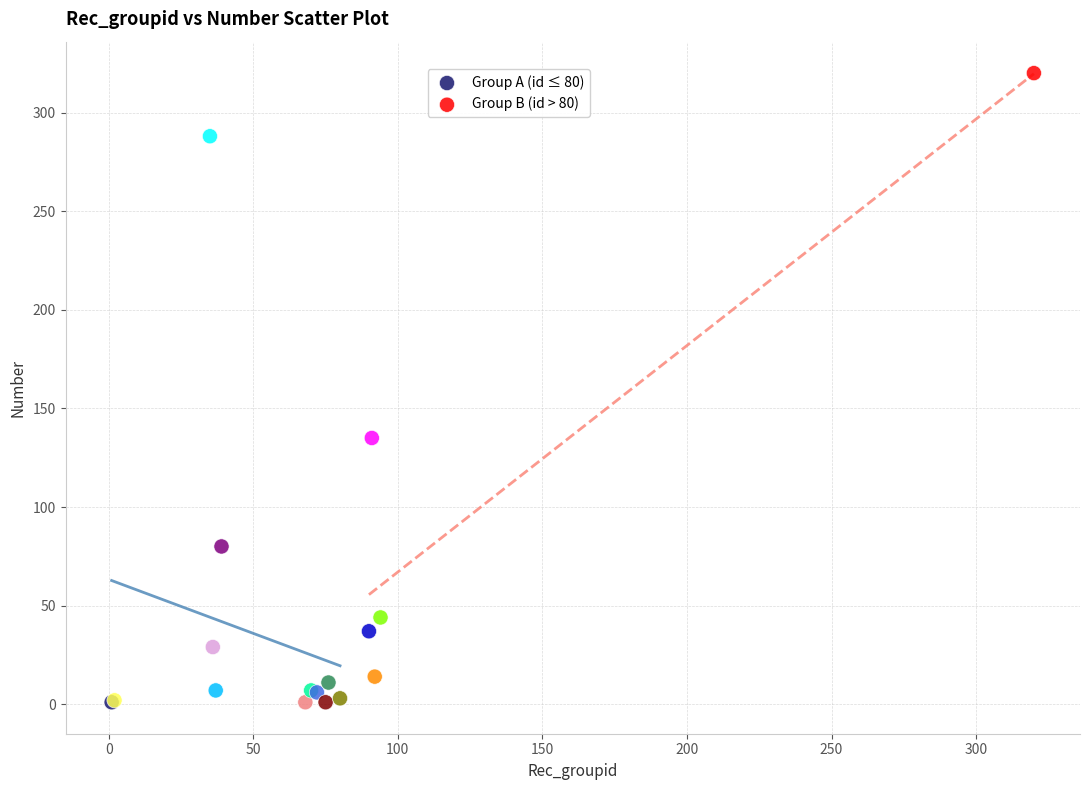

Which series reaches the maximum Y coordinate?

Group B (id > 80)